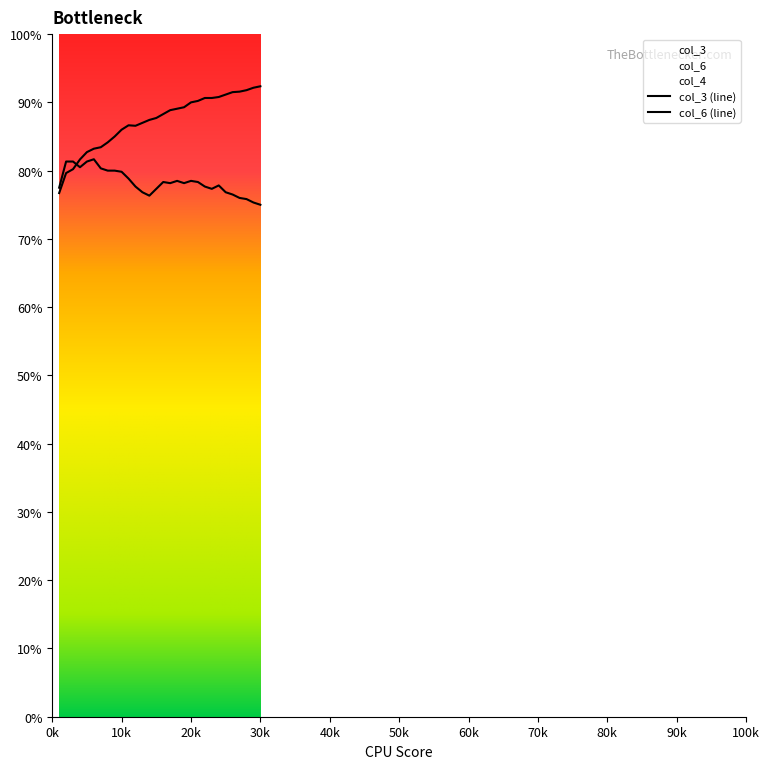

Does the chart have visible grid lines?

No